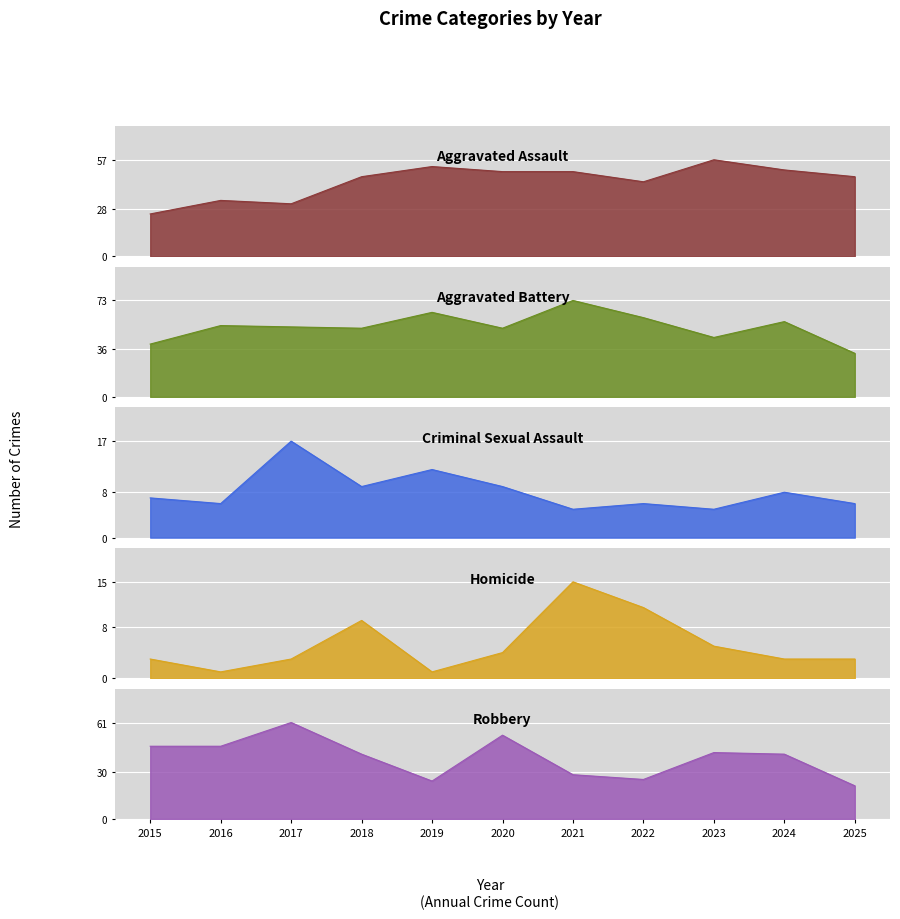

Reading right to left, extract all data points from this chart.

Aggravated Assault: 2025=47	2024=51	2023=57	2022=44	2021=50	2020=50	2019=53	2018=47	2017=31	2016=33	2015=25
Aggravated Battery: 2025=33	2024=57	2023=45	2022=60	2021=73	2020=52	2019=64	2018=52	2017=53	2016=54	2015=40
Criminal Sexual Assault: 2025=6	2024=8	2023=5	2022=6	2021=5	2020=9	2019=12	2018=9	2017=17	2016=6	2015=7
Homicide: 2025=3	2024=3	2023=5	2022=11	2021=15	2020=4	2019=1	2018=9	2017=3	2016=1	2015=3
Robbery: 2025=21	2024=41	2023=42	2022=25	2021=28	2020=53	2019=24	2018=41	2017=61	2016=46	2015=46